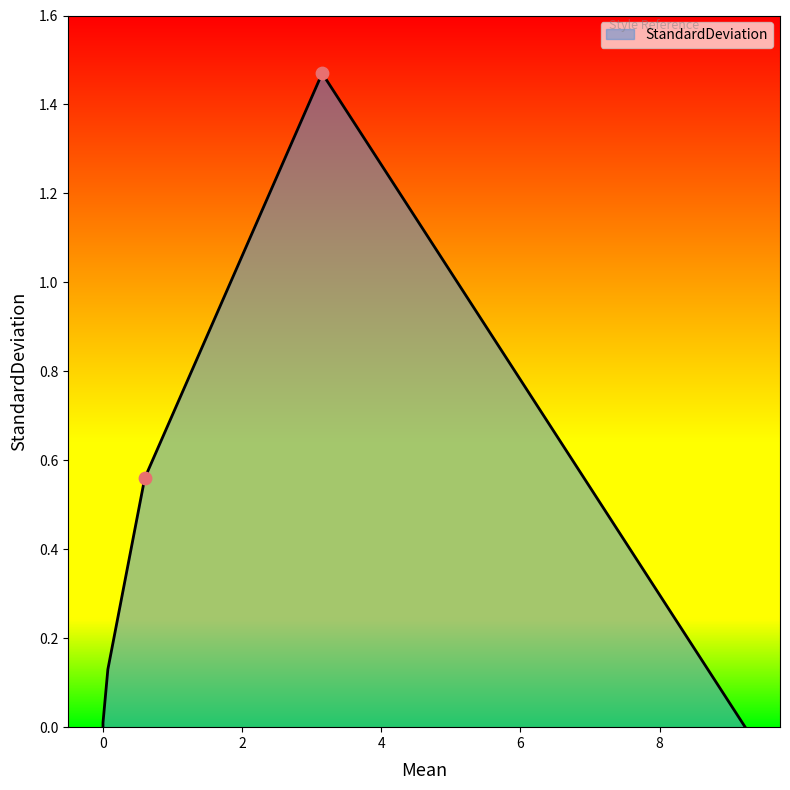

Between 0.6 and 9.23, which is larger?

0.6